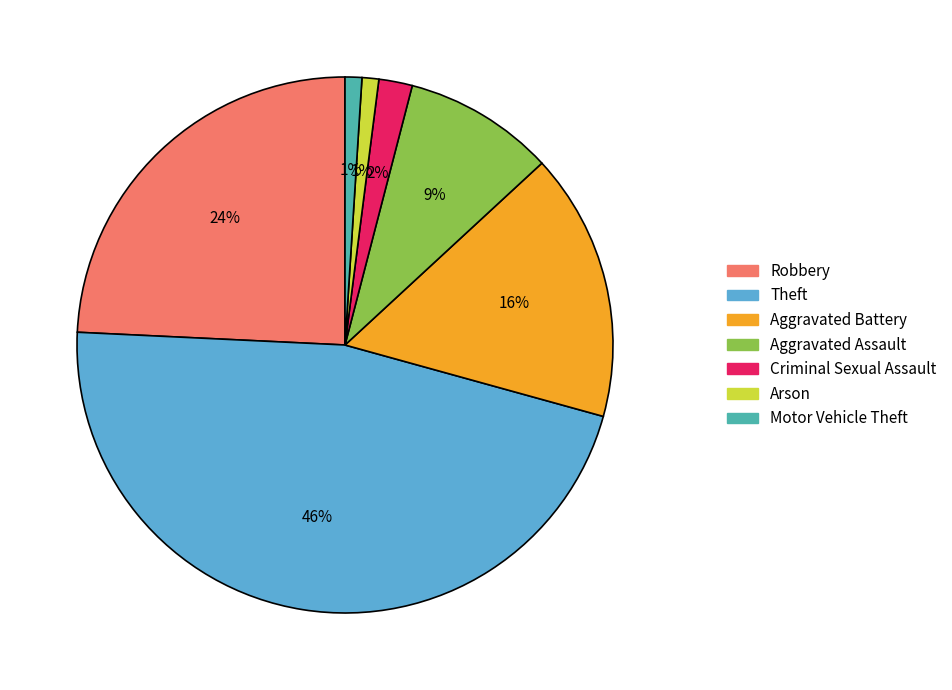

What percentage is the Criminal Sexual Assault slice, to the nearest percent?

2%